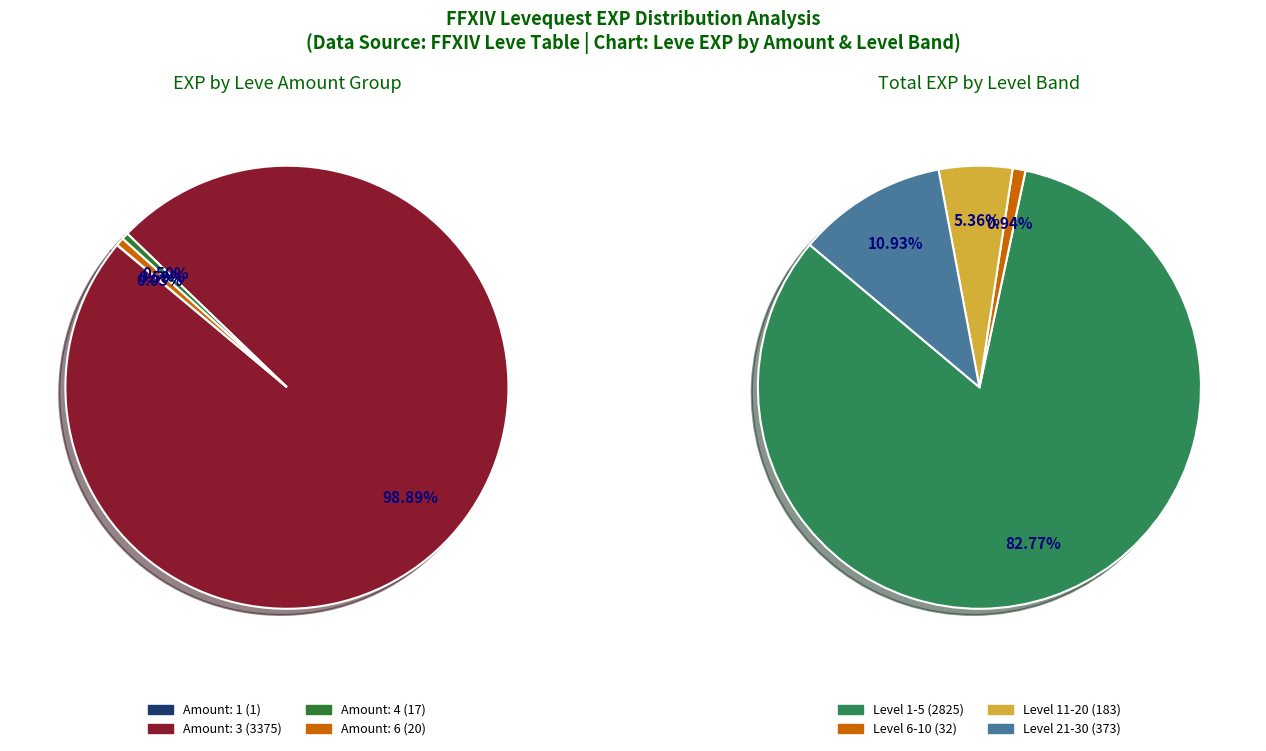

Which category has the biggest portion of the pie?

3